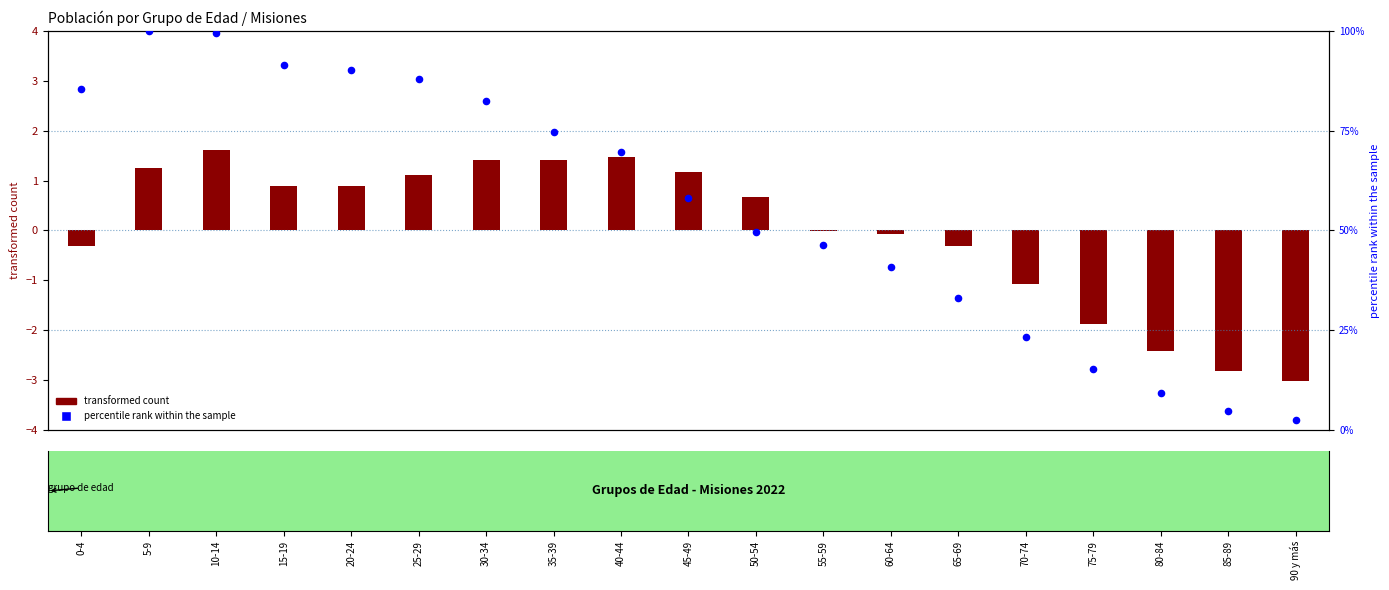

What is the change in value from 0-4 to 55-59?

-39.2